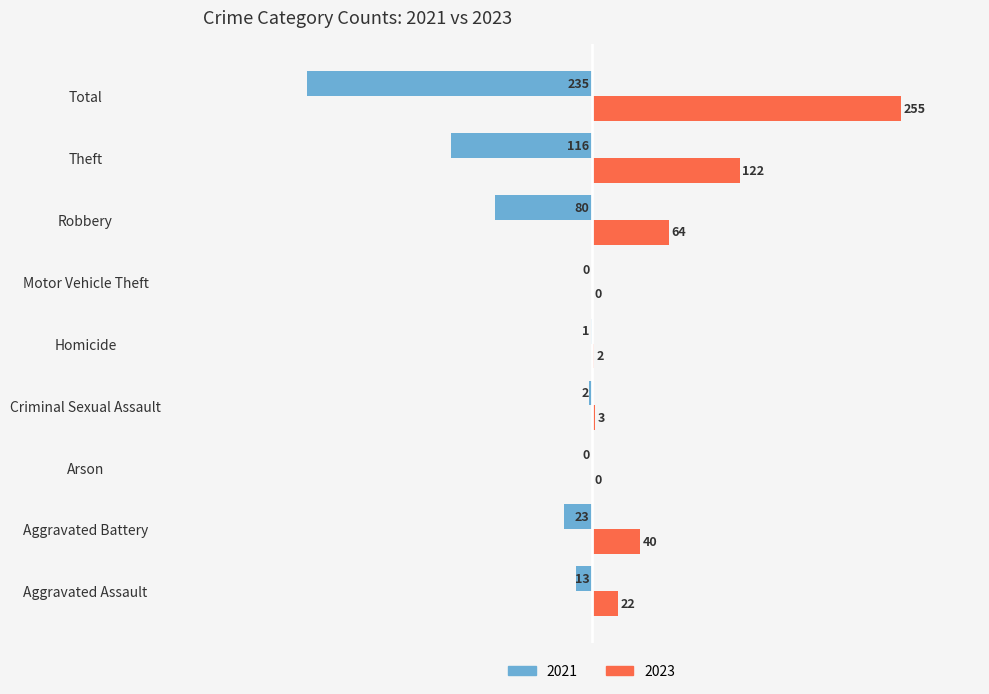

What are all the series names shown in the legend?

2021, 2023